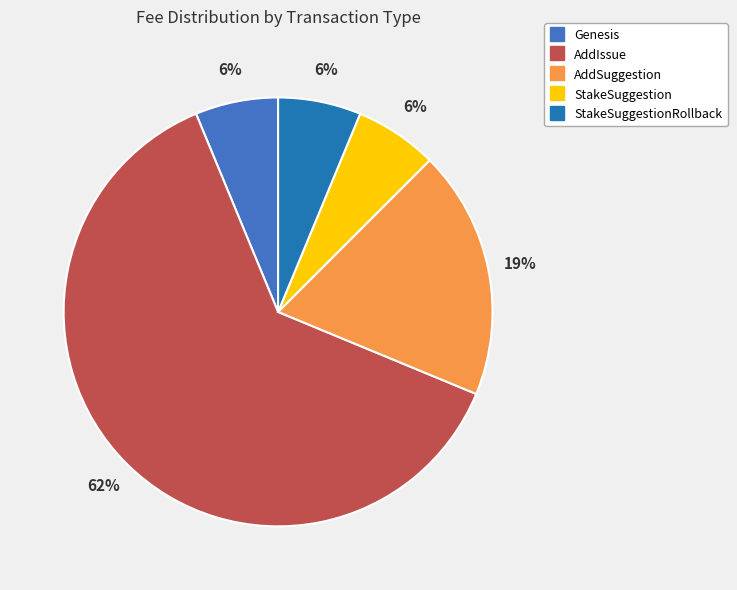

Is there any slice that represents more than half of the pie?

Yes